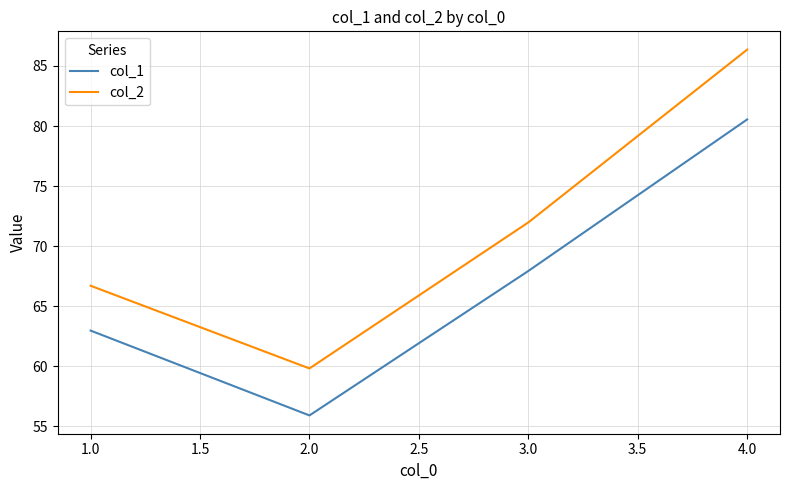

What are all the series names shown in the legend?

col_1, col_2